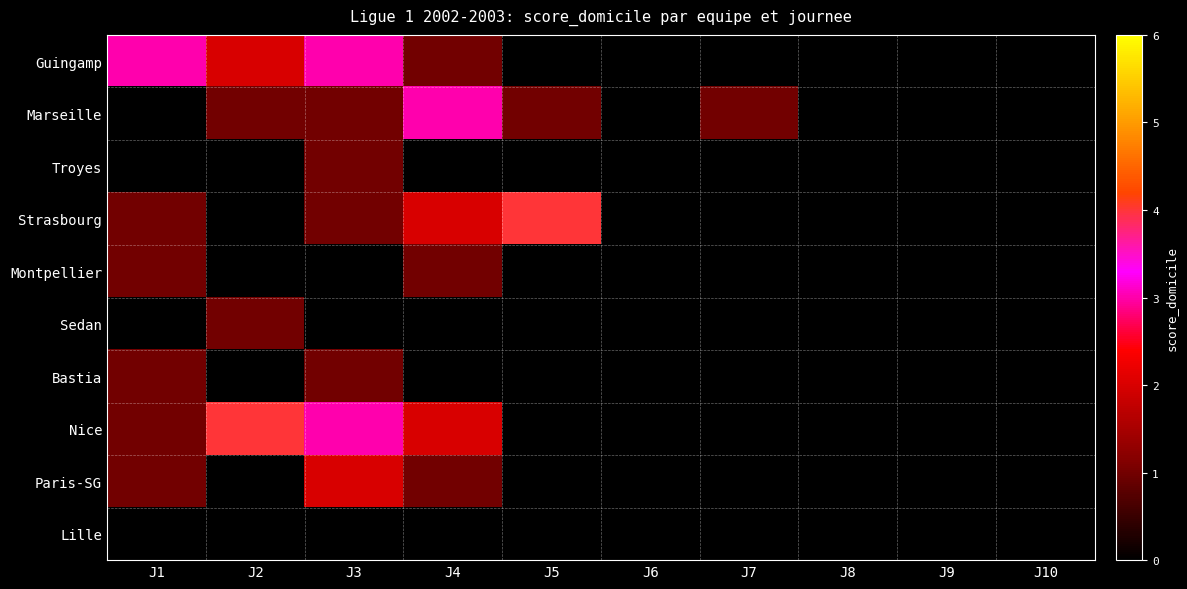

Reading right to left, what are all the values shown in this chart?

Guingamp: J10=0	J9=0	J8=0	J7=0	J6=0	J5=0	J4=1	J3=3	J2=2	J1=3
Marseille: J10=0	J9=0	J8=0	J7=1	J6=0	J5=1	J4=3	J3=1	J2=1	J1=0
Troyes: J10=0	J9=0	J8=0	J7=0	J6=0	J5=0	J4=0	J3=1	J2=0	J1=0
Strasbourg: J10=0	J9=0	J8=0	J7=0	J6=0	J5=4	J4=2	J3=1	J2=0	J1=1
Montpellier: J10=0	J9=0	J8=0	J7=0	J6=0	J5=0	J4=1	J3=0	J2=0	J1=1
Sedan: J10=0	J9=0	J8=0	J7=0	J6=0	J5=0	J4=0	J3=0	J2=1	J1=0
Bastia: J10=0	J9=0	J8=0	J7=0	J6=0	J5=0	J4=0	J3=1	J2=0	J1=1
Nice: J10=0	J9=0	J8=0	J7=0	J6=0	J5=0	J4=2	J3=3	J2=4	J1=1
Paris-SG: J10=0	J9=0	J8=0	J7=0	J6=0	J5=0	J4=1	J3=2	J2=0	J1=1
Lille: J10=0	J9=0	J8=0	J7=0	J6=0	J5=0	J4=0	J3=0	J2=0	J1=0